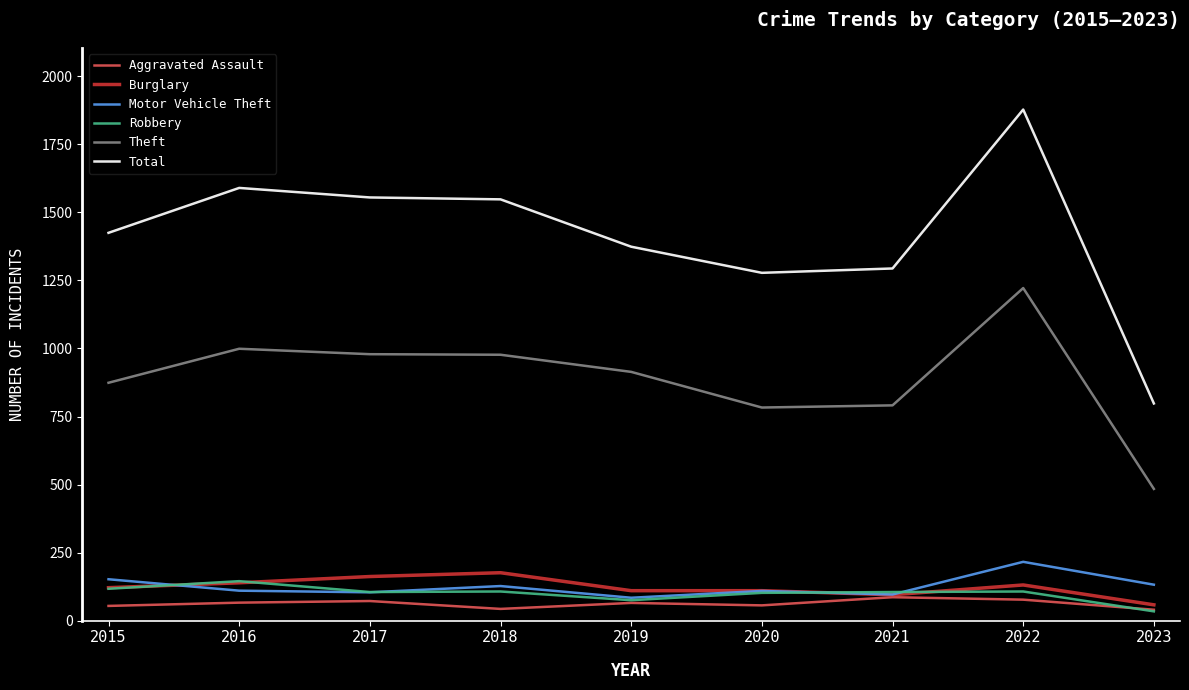

Rank the series by their maximum value, from highest to lowest.

Total, Theft, Motor Vehicle Theft, Burglary, Robbery, Aggravated Assault